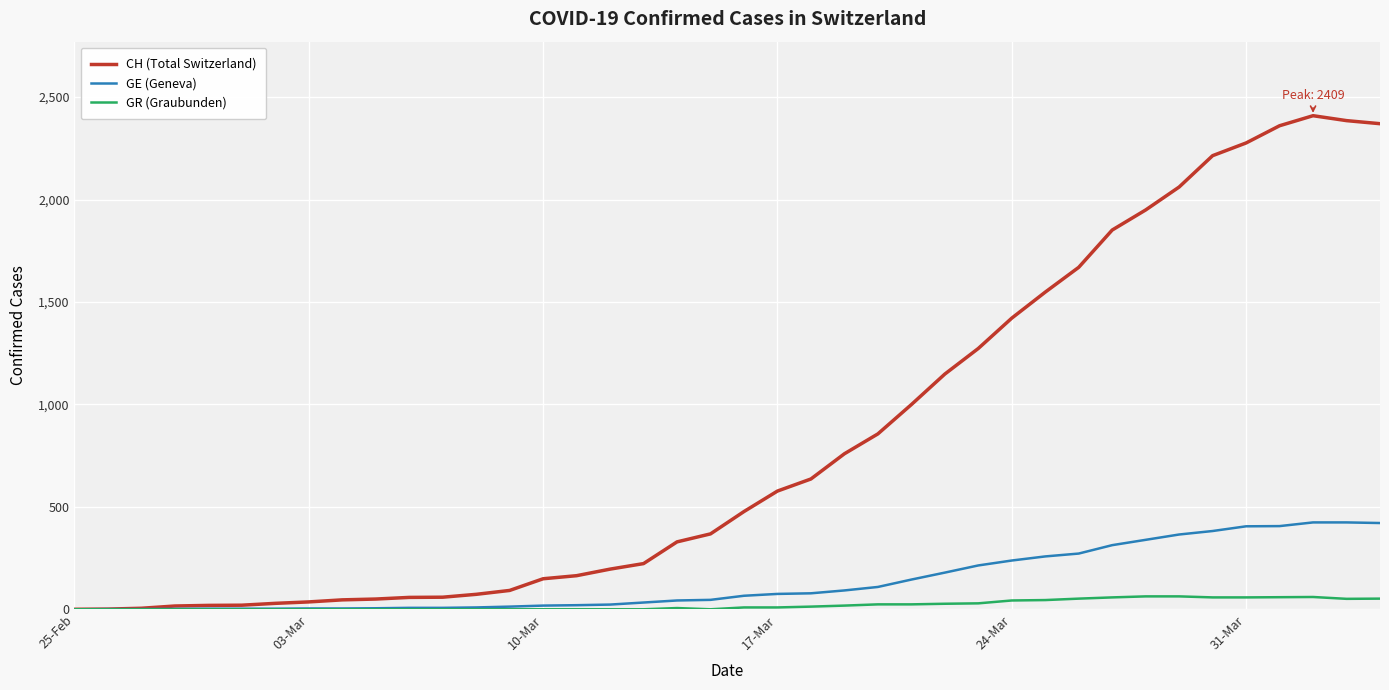

How many lines are shown in the chart?

3